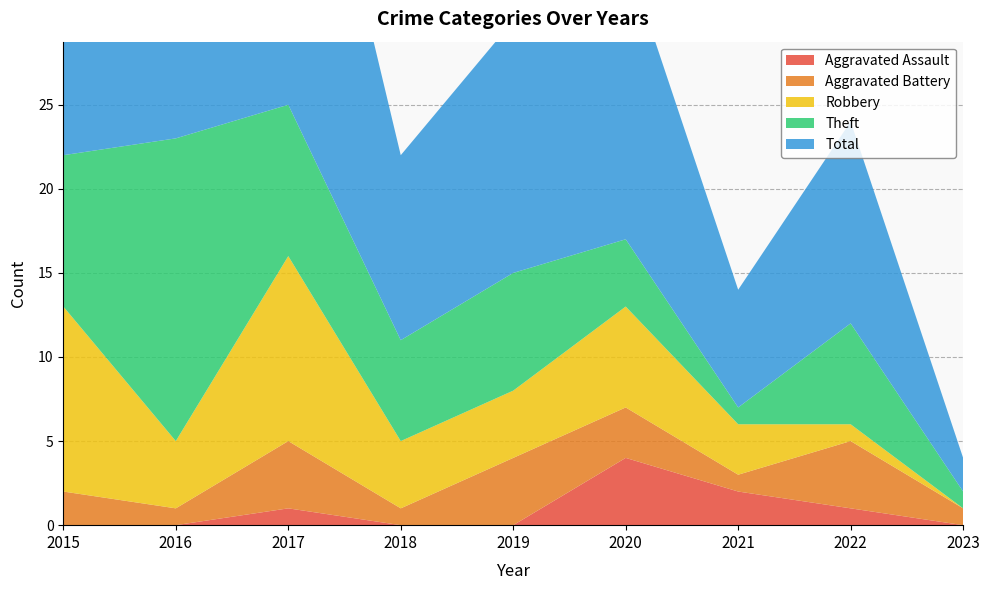

Reading right to left, list all the values displayed in this chart.

Aggravated Assault: 2023=0	2022=1	2021=2	2020=4	2019=0	2018=0	2017=1	2016=0	2015=0
Aggravated Battery: 2023=1	2022=4	2021=1	2020=3	2019=4	2018=1	2017=4	2016=1	2015=2
Robbery: 2023=0	2022=1	2021=3	2020=6	2019=4	2018=4	2017=11	2016=4	2015=11
Theft: 2023=1	2022=6	2021=1	2020=4	2019=7	2018=6	2017=9	2016=18	2015=9
Total: 2023=2	2022=12	2021=7	2020=17	2019=15	2018=11	2017=25	2016=23	2015=23